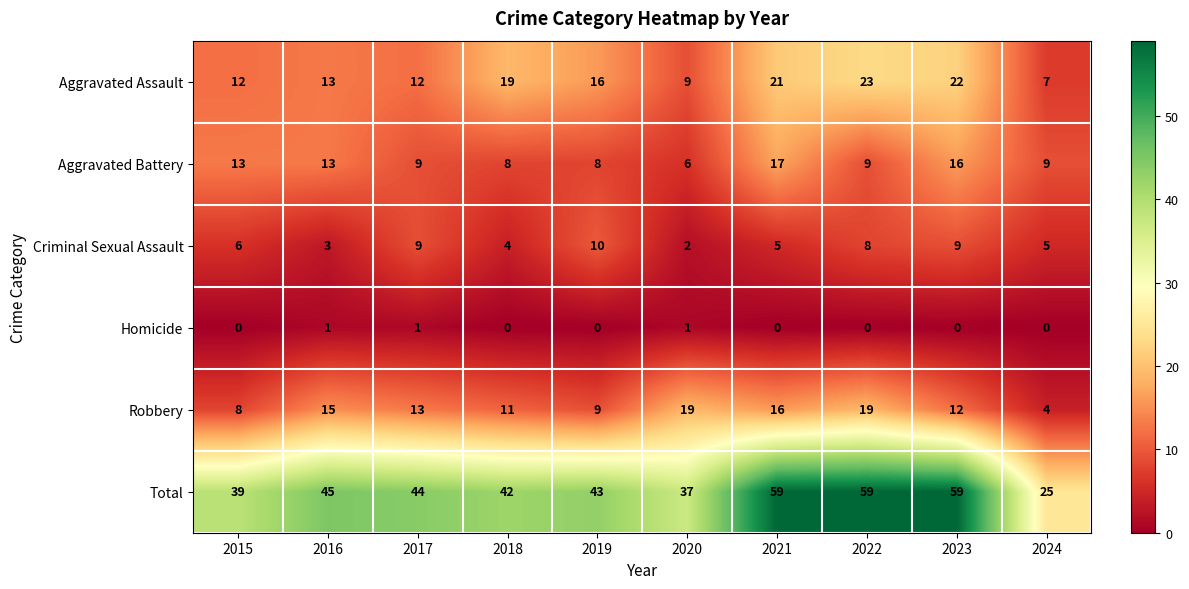

What is the difference between the Total values at 2015 and 2019?

4